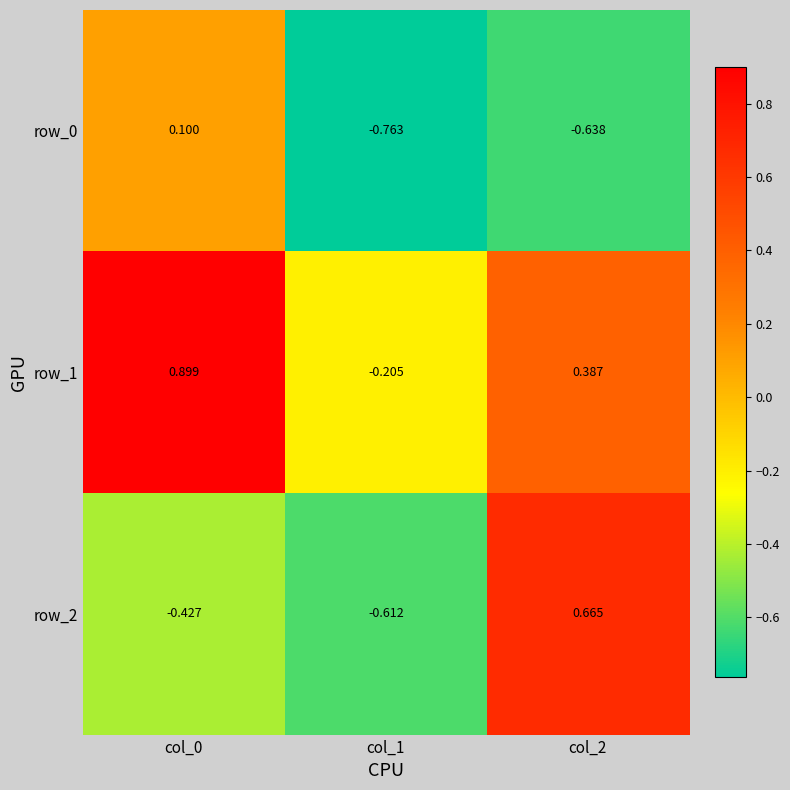

Rank the series by their average value, from lowest to highest.

row_0, row_2, row_1